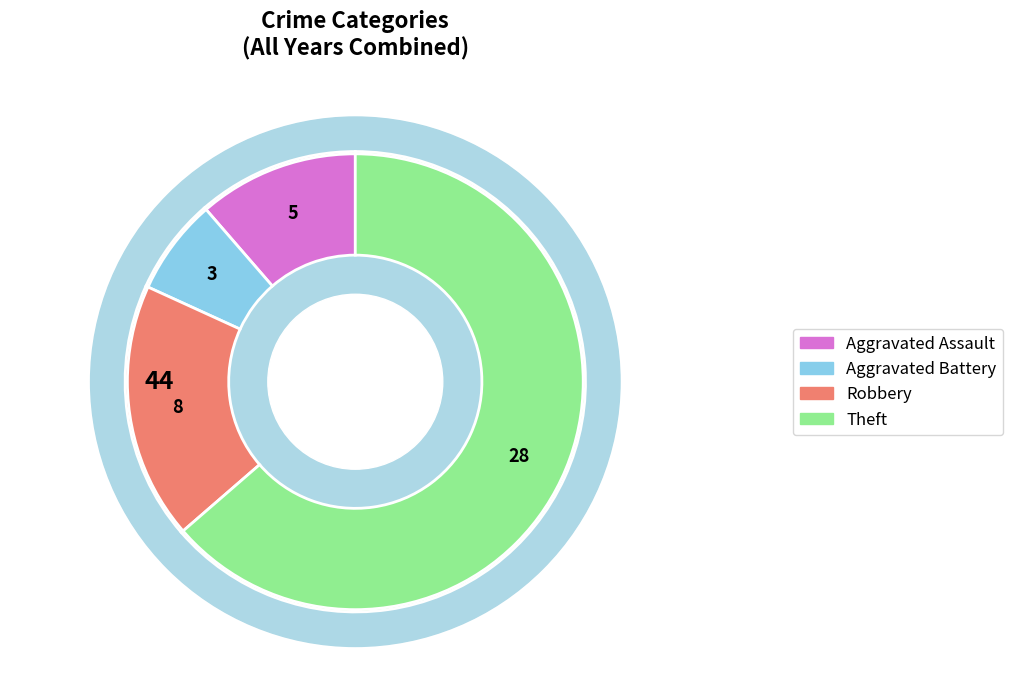

To the nearest percent, what is the difference between the largest and smallest slice percentages?

57%